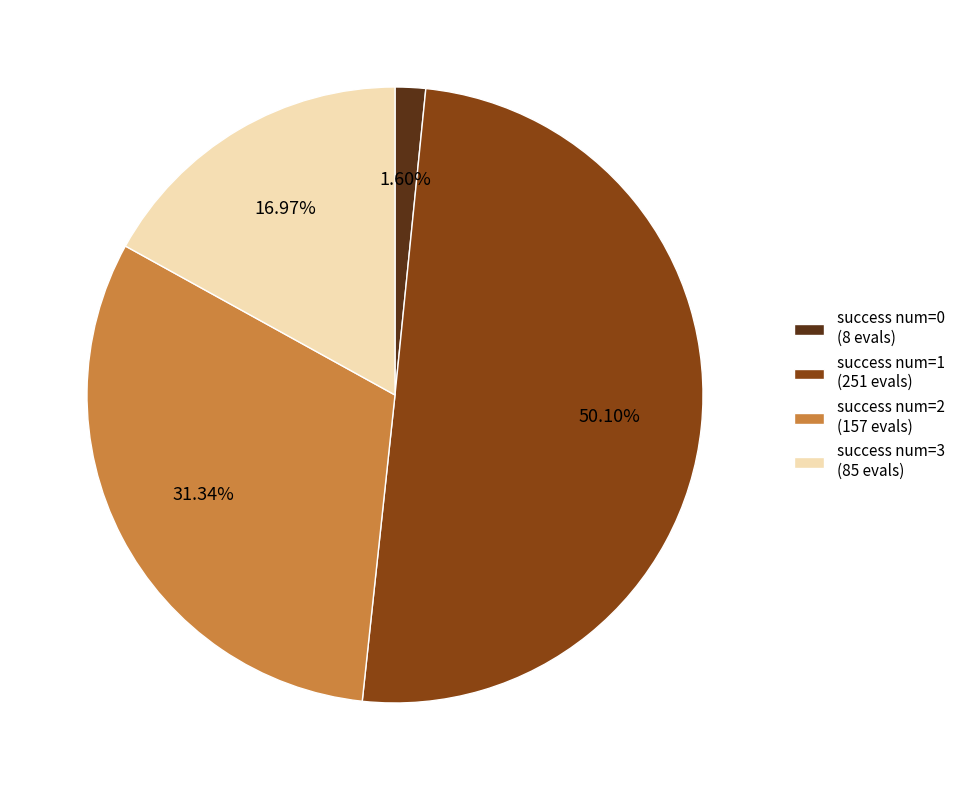

Between success num=2 (157 evals) and success num=3 (85 evals), which is larger?

success num=2 (157 evals)